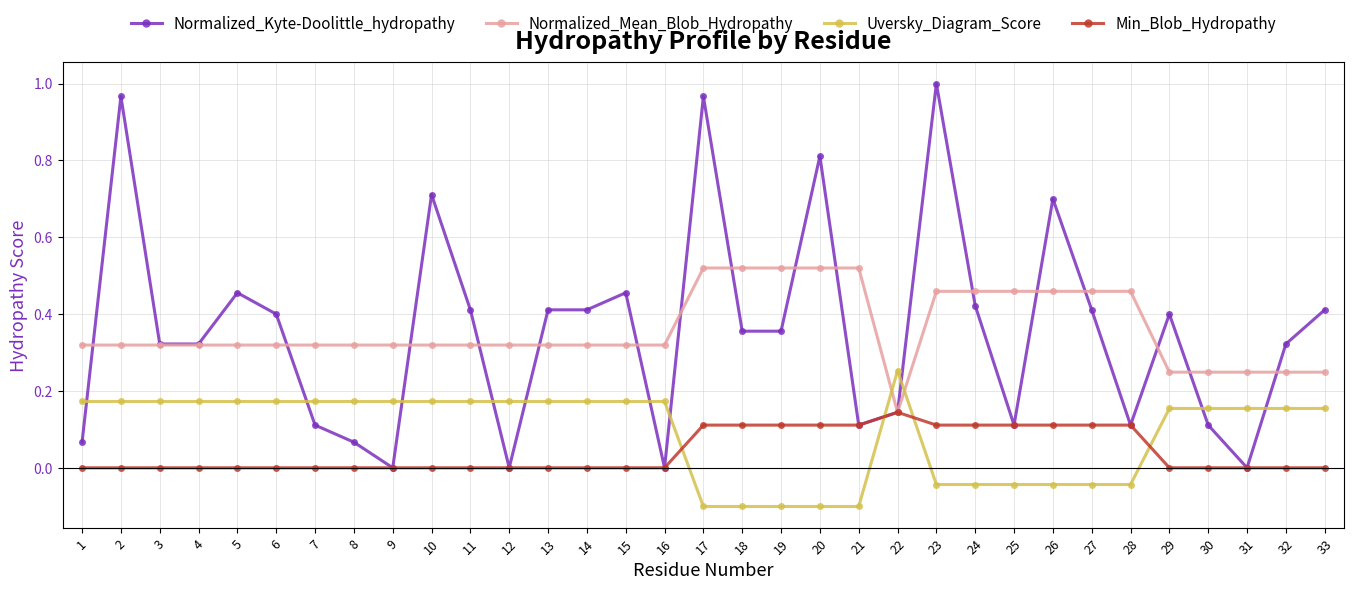

Which series has the largest range (max minus min)?

Normalized_Kyte-Doolittle_hydropathy